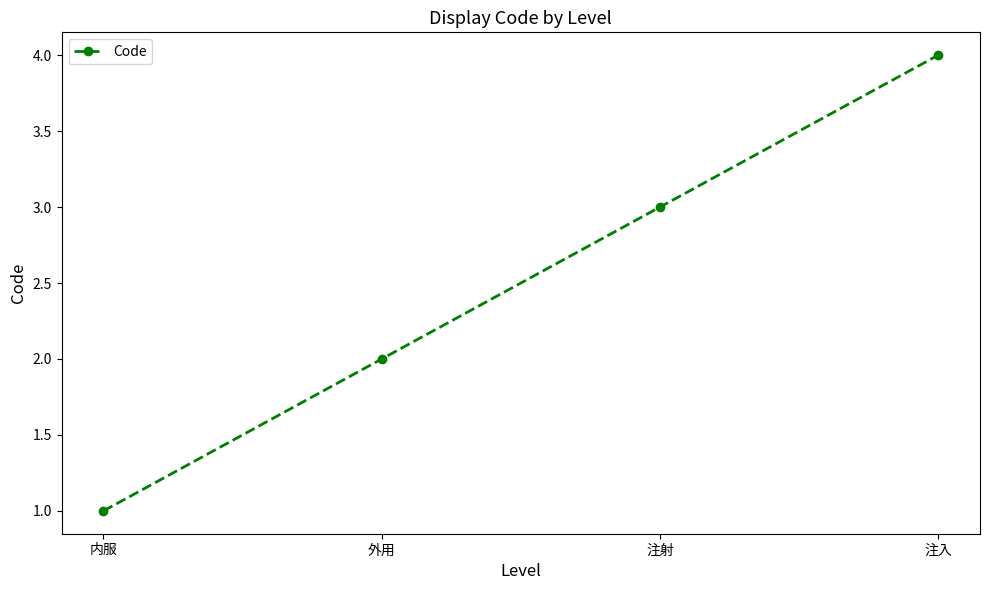

Count the number of categories in the chart.

4